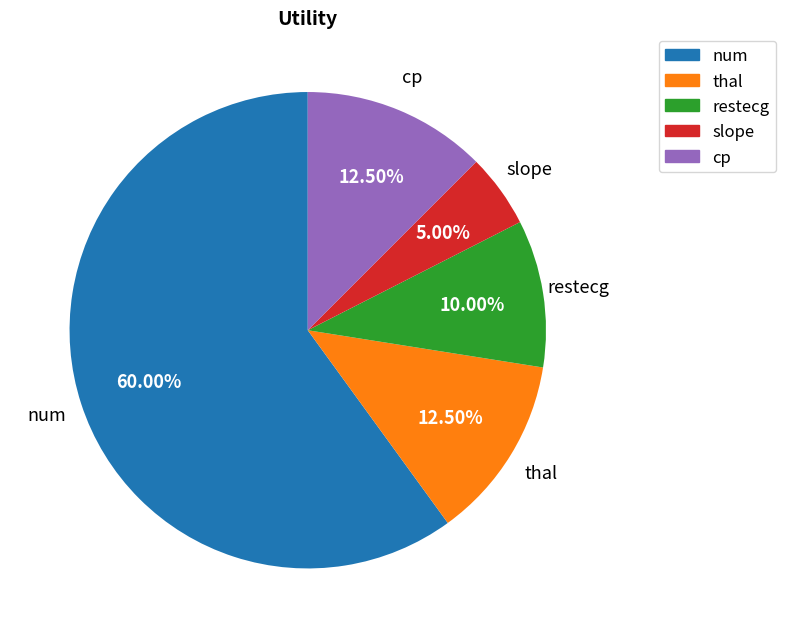

Does cp account for over 50% of the chart?

No